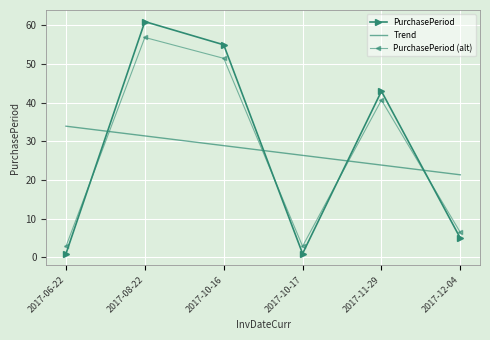

What is the difference between the maximum and minimum values in the Trend series?

12.6